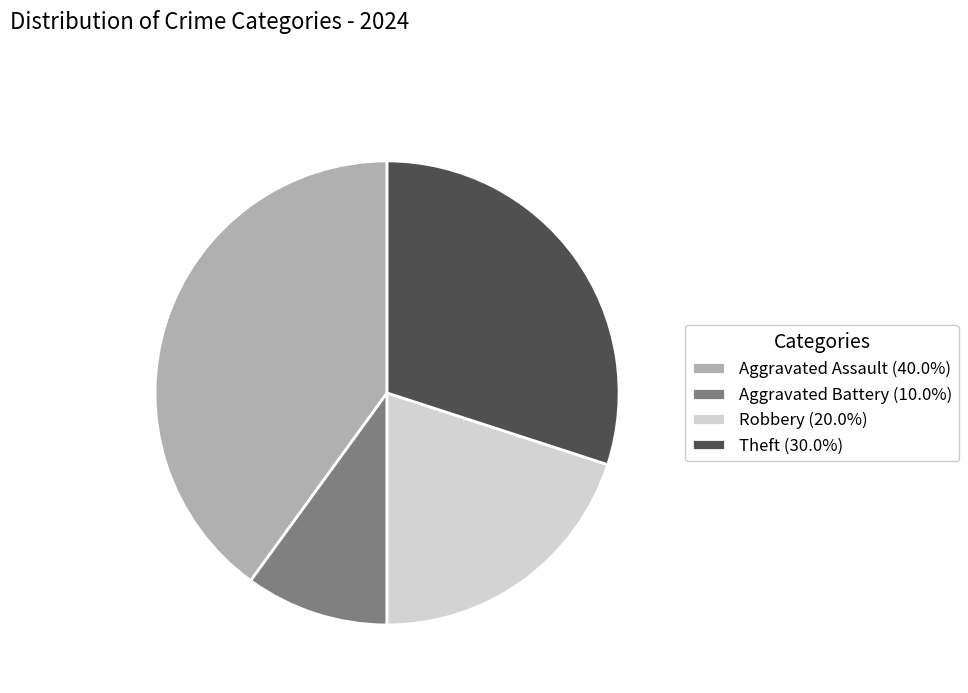

True or false: Theft accounts for 18% of the total.

False